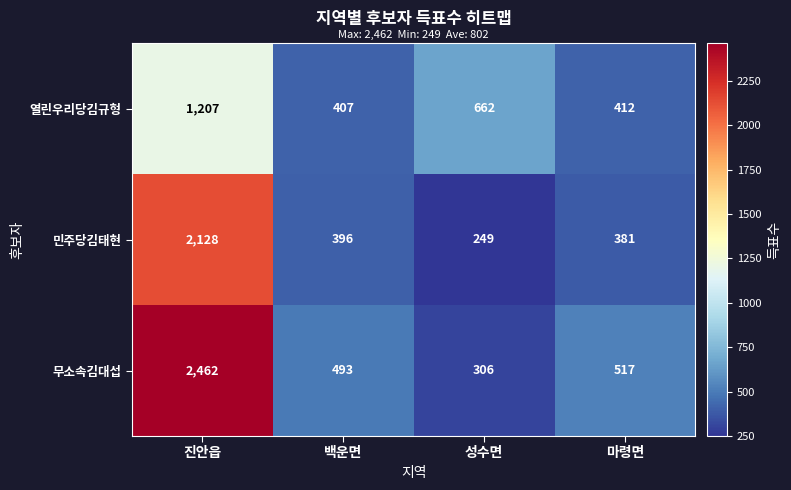

What value does the 열린우리당김규형 series have at 백운면?

407